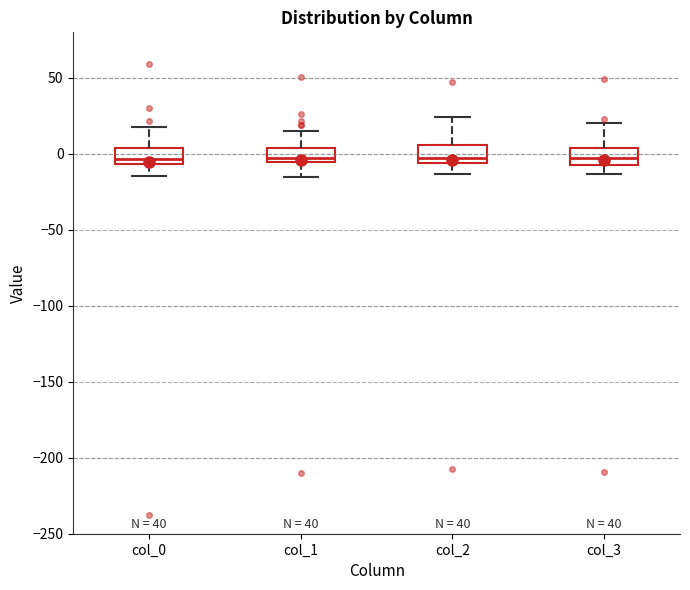

Reading left to right, transcribe this box plot: for each box, give where its median line is, the range the box spans, and where its two whiskers end, as read against the y-axis. The values are not printed on the chart, so give them approximately, as read against the axis.

col_0: median -5 (just above the box's lower edge), box -5 to 5, whiskers -15 to 20
col_1: median 0, box -5 to 5, whiskers -15 to 15
col_2: median -5 (just above the box's lower edge), box -5 to 5, whiskers -15 to 25
col_3: median -5 (inside the box), box -5 to 5, whiskers -15 to 20